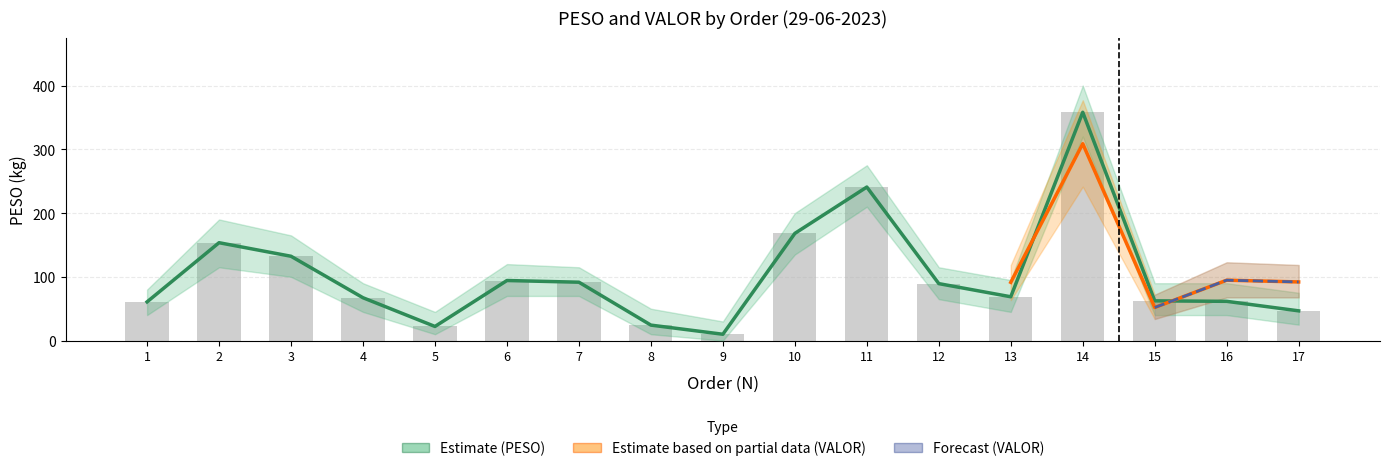

How many values are below 68?

8